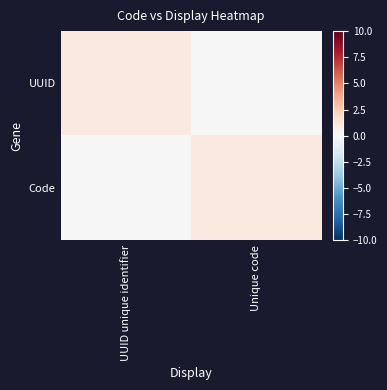

Which label corresponds to the smallest value in the chart?

Unique code